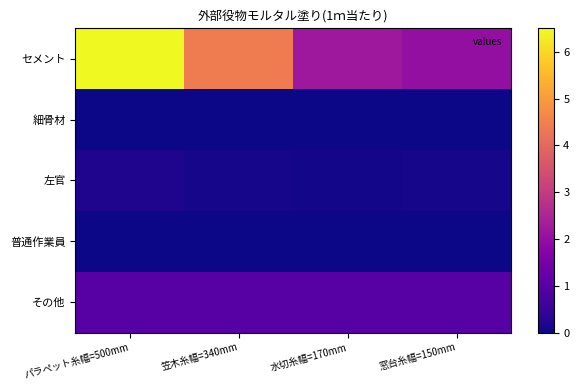

Reading left to right, list all the values displayed in this chart.

セメント: パラペット糸幅=500mm=6.5	笠木糸幅=340mm=4.4	水切糸幅=170mm=2.2	窓台糸幅=150mm=2.0
細骨材: パラペット糸幅=500mm=0.0	笠木糸幅=340mm=0.0	水切糸幅=170mm=0.0	窓台糸幅=150mm=0.0
左官: パラペット糸幅=500mm=0.2	笠木糸幅=340mm=0.1	水切糸幅=170mm=0.1	窓台糸幅=150mm=0.1
普通作業員: パラペット糸幅=500mm=0.0	笠木糸幅=340mm=0.0	水切糸幅=170mm=0.0	窓台糸幅=150mm=0.0
その他: パラペット糸幅=500mm=1.0	笠木糸幅=340mm=1.0	水切糸幅=170mm=1.0	窓台糸幅=150mm=1.0